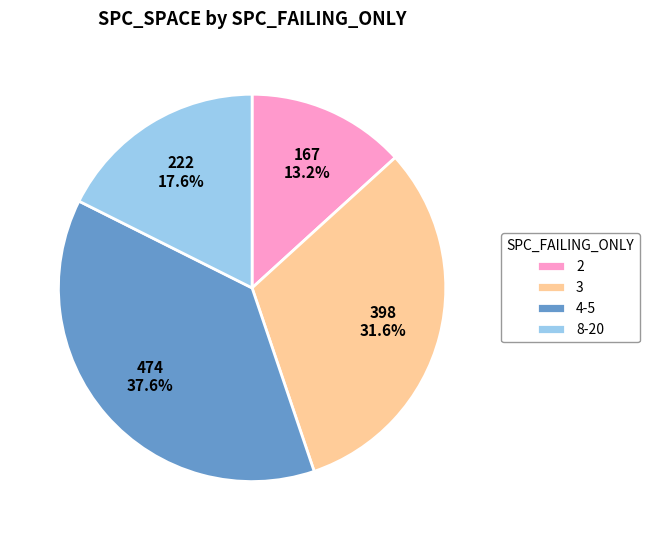

Approximately how many times larger is the value at 3 compared to 8-20?

1.8